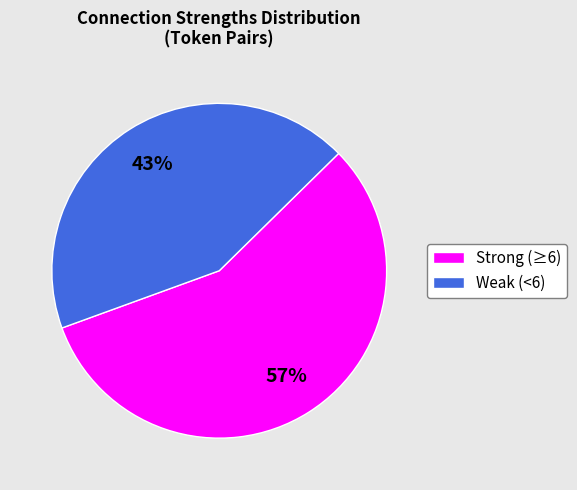

Is there a majority slice in this chart?

Yes